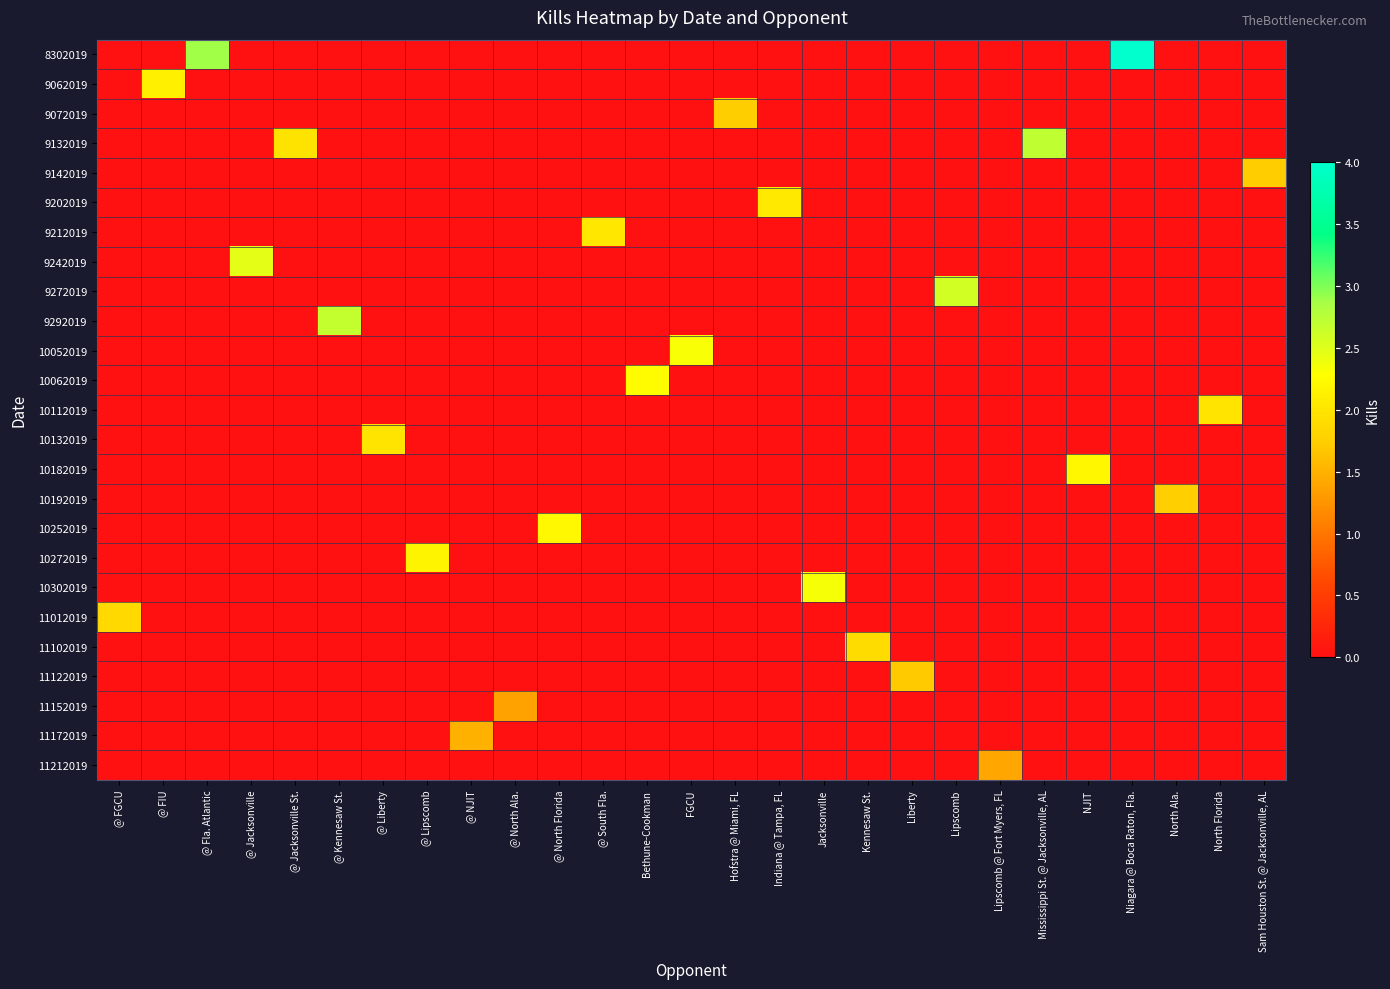

How many categories are shown in the chart?

27